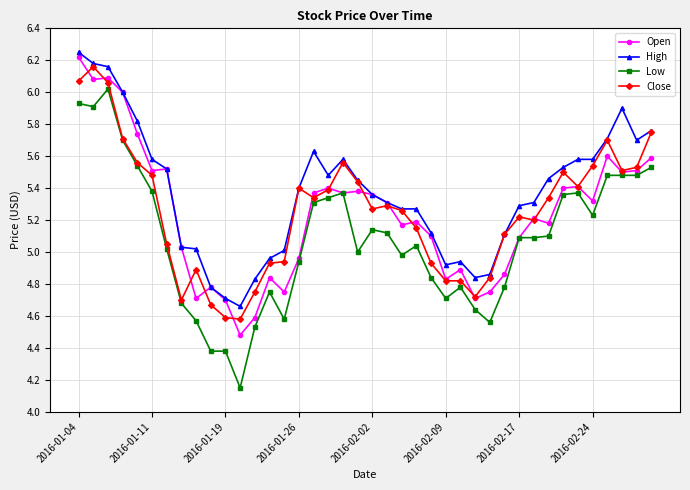

Which series has the largest total across all categories?

High